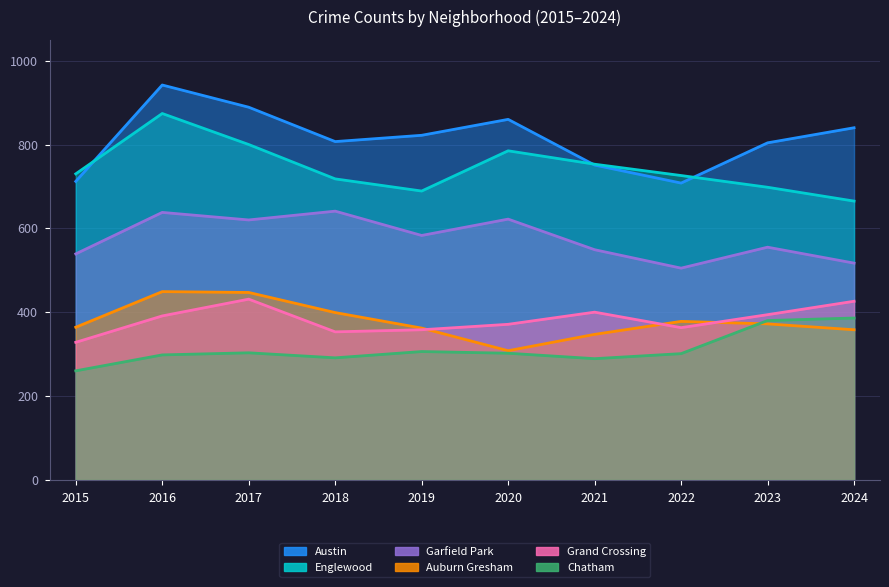

Count the number of data series in this chart.

6